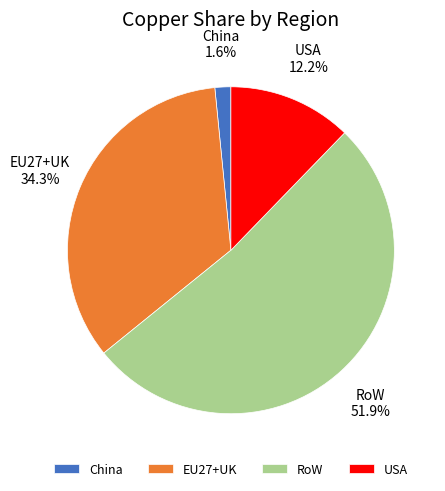

Do EU27+UK and China together represent more than half of the pie?

No